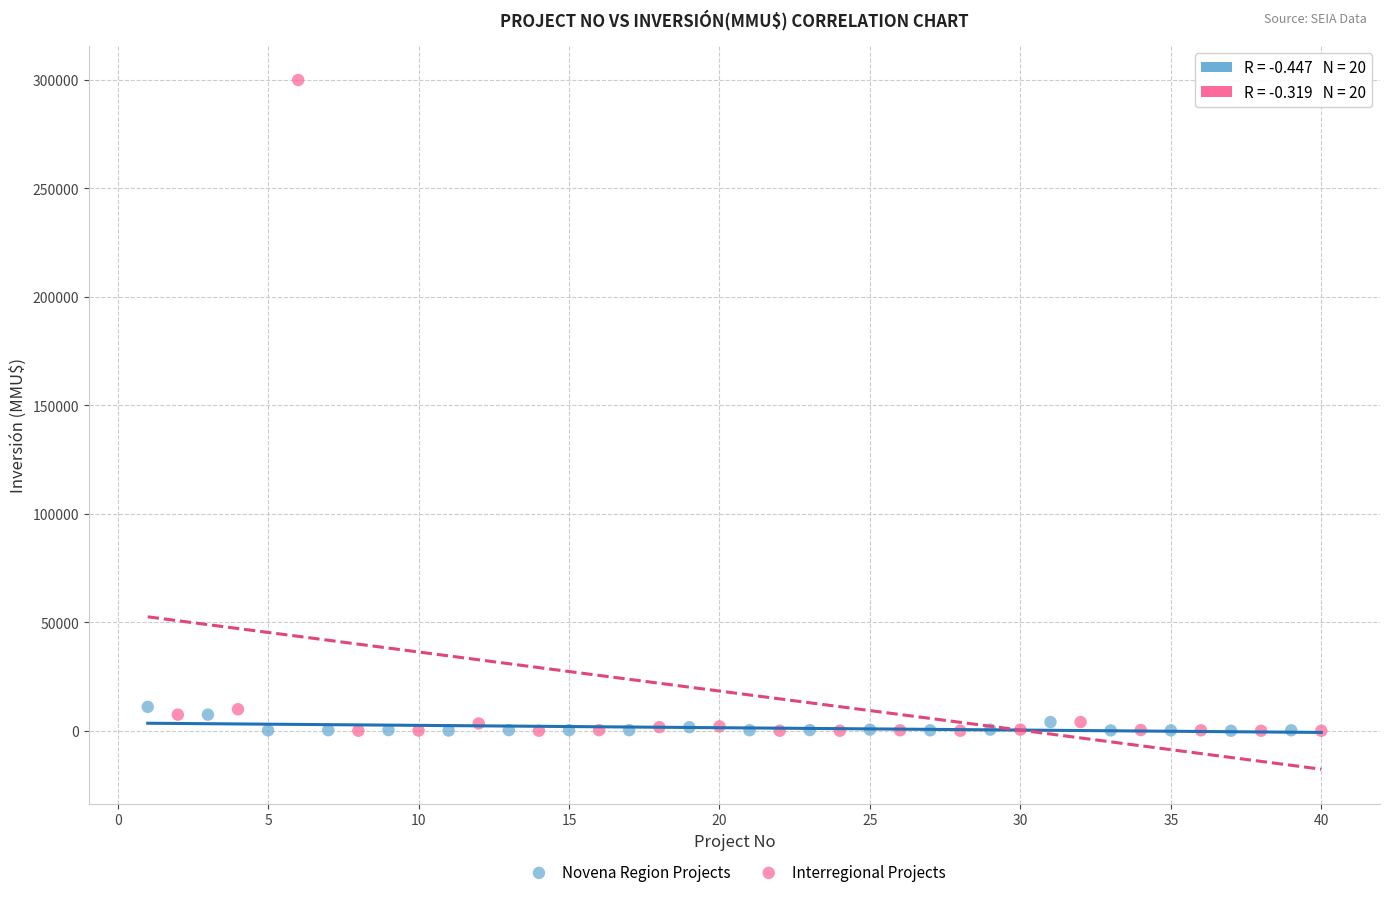

Which series reaches the maximum Y coordinate?

Interregional Projects